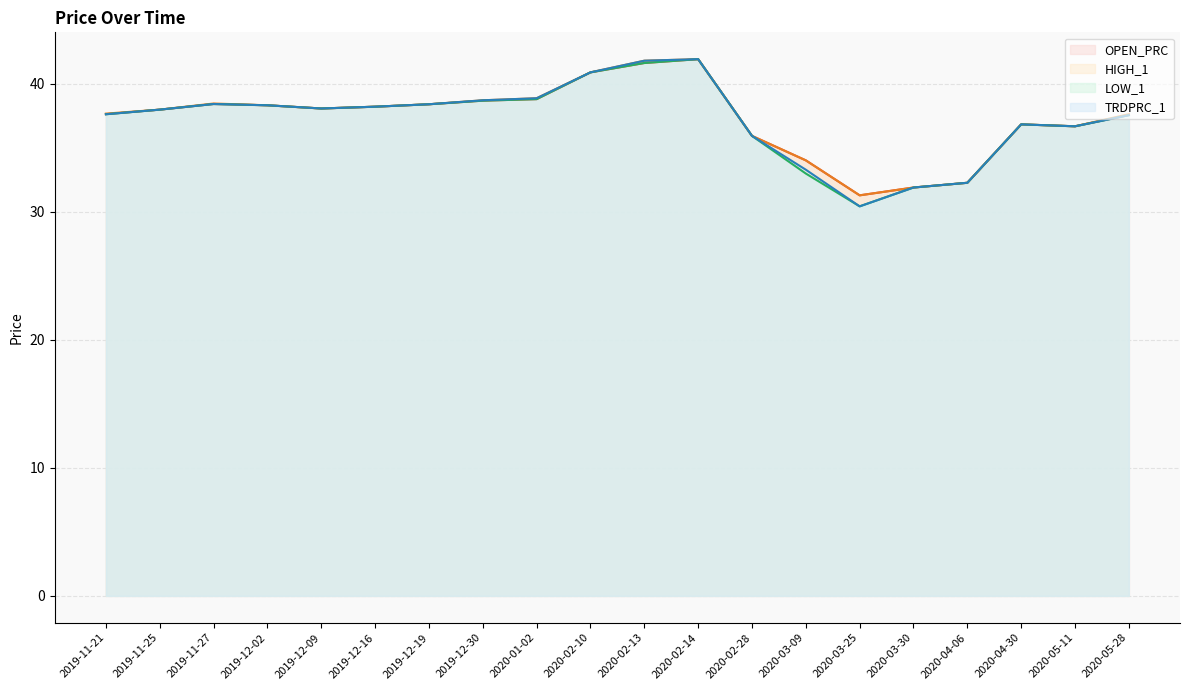

The TRDPRC_1 series shows 38.0 at 2019-11-25. True or false?

True